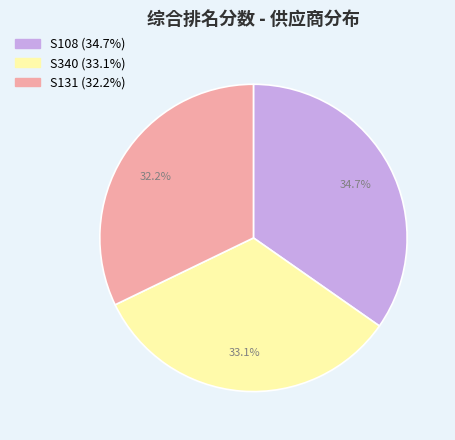

How many slices are in this pie chart?

3